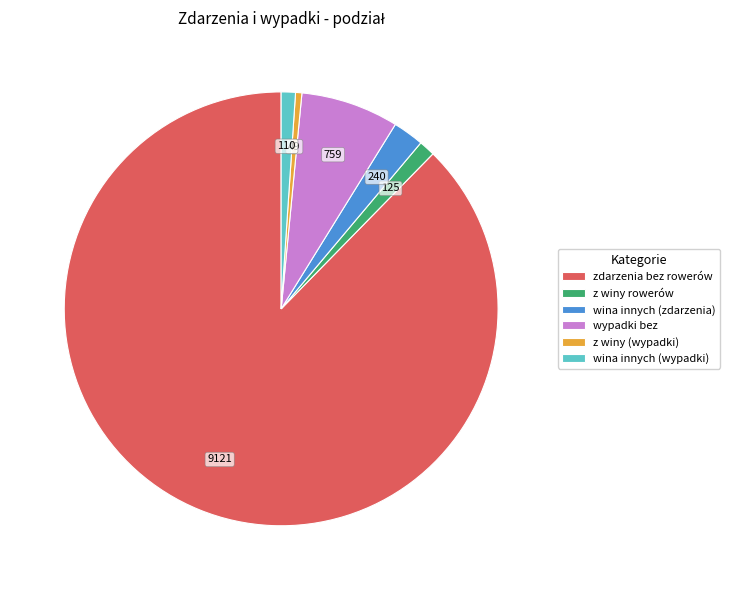

Is there a majority slice in this chart?

Yes